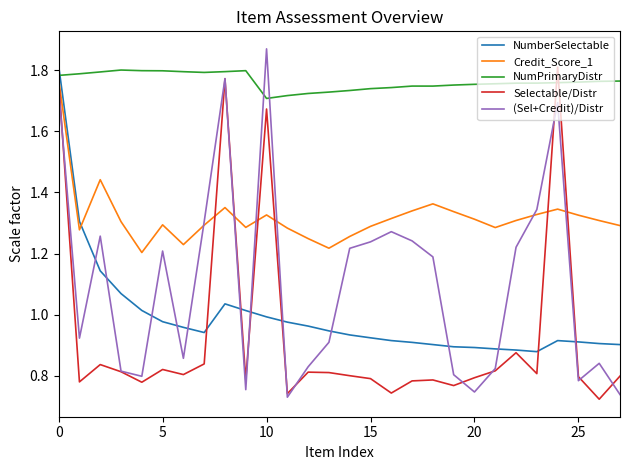

True or false: NumberSelectable and (Sel+Credit)/Distr cross at least once.

True